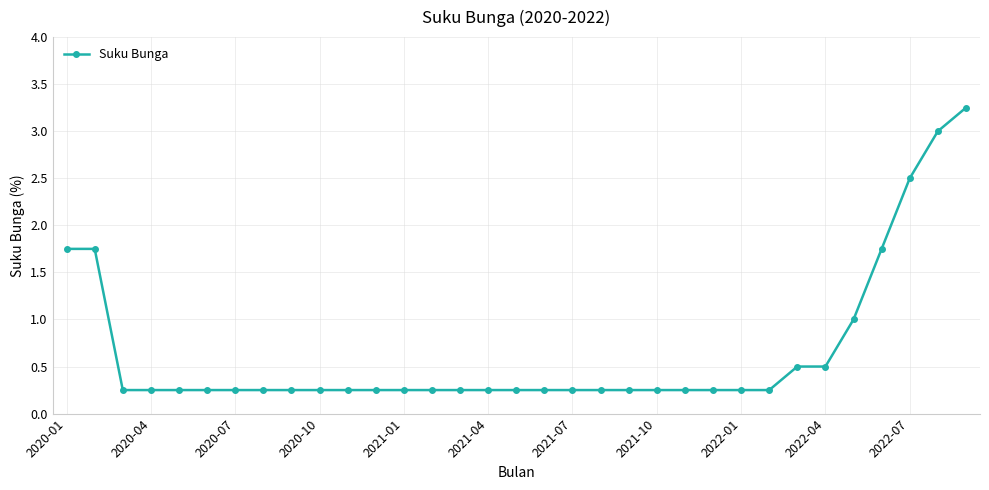

What is the average value?

0.7